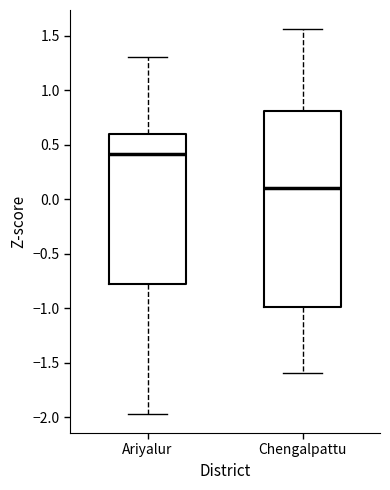

Reading left to right, read every box against the y-axis: the position of its median line, the range the box covers, and the ends of its whiskers. The values are not printed on the chart, so give them approximately, as read against the axis.

Ariyalur: median 0.40, box -0.75 to 0.60, whiskers -1.95 to 1.30
Chengalpattu: median 0.10, box -1.00 to 0.80, whiskers -1.60 to 1.55